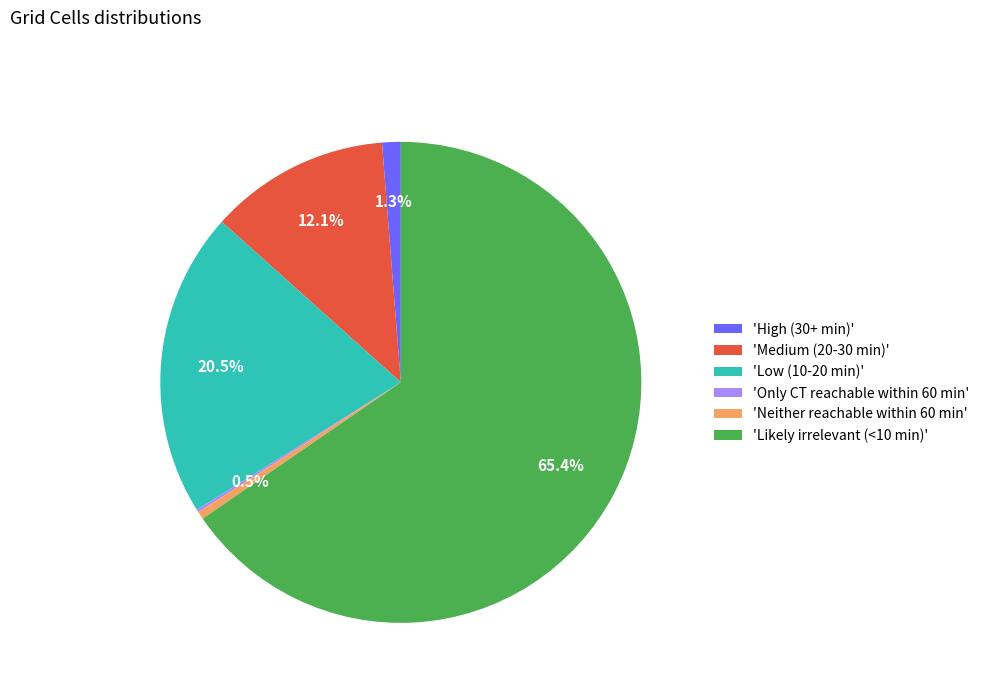

Which slice is the largest?

'Likely irrelevant (<10 min)'